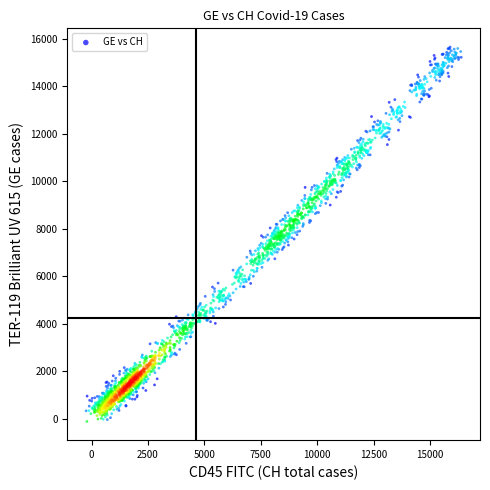

What is the range of Y values (max minus min)?

15782.0